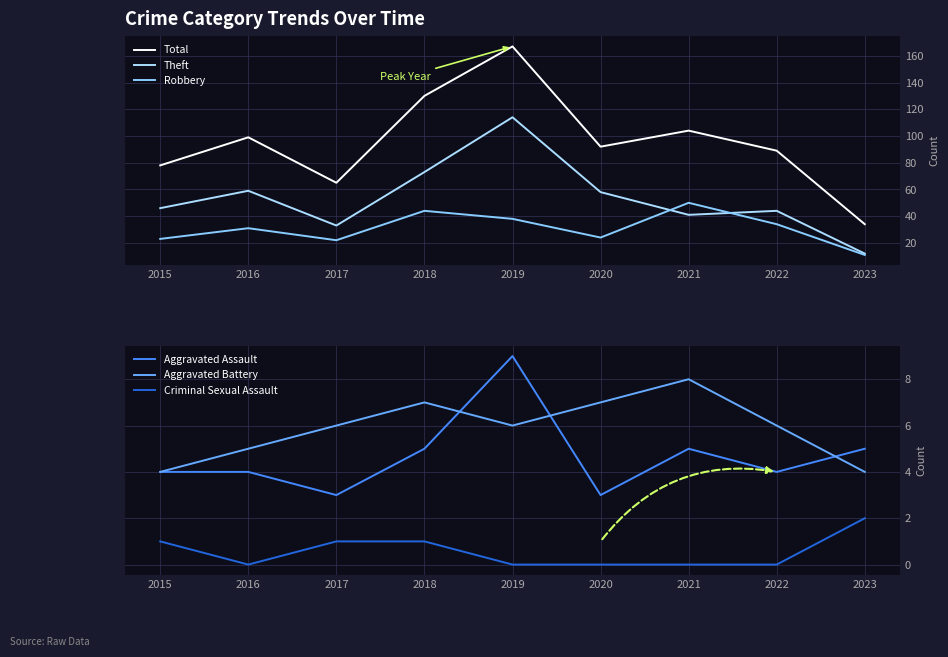

True or false: Total and Robbery cross at least once.

False